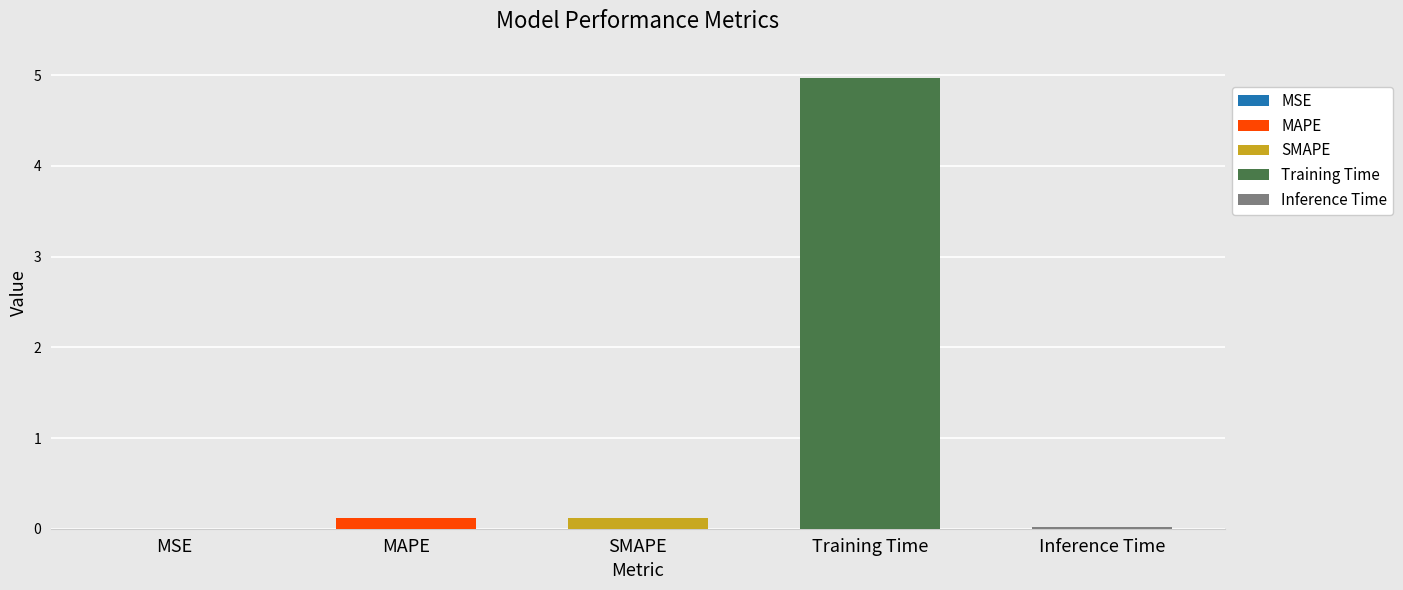

What is the greatest value displayed?

5.0